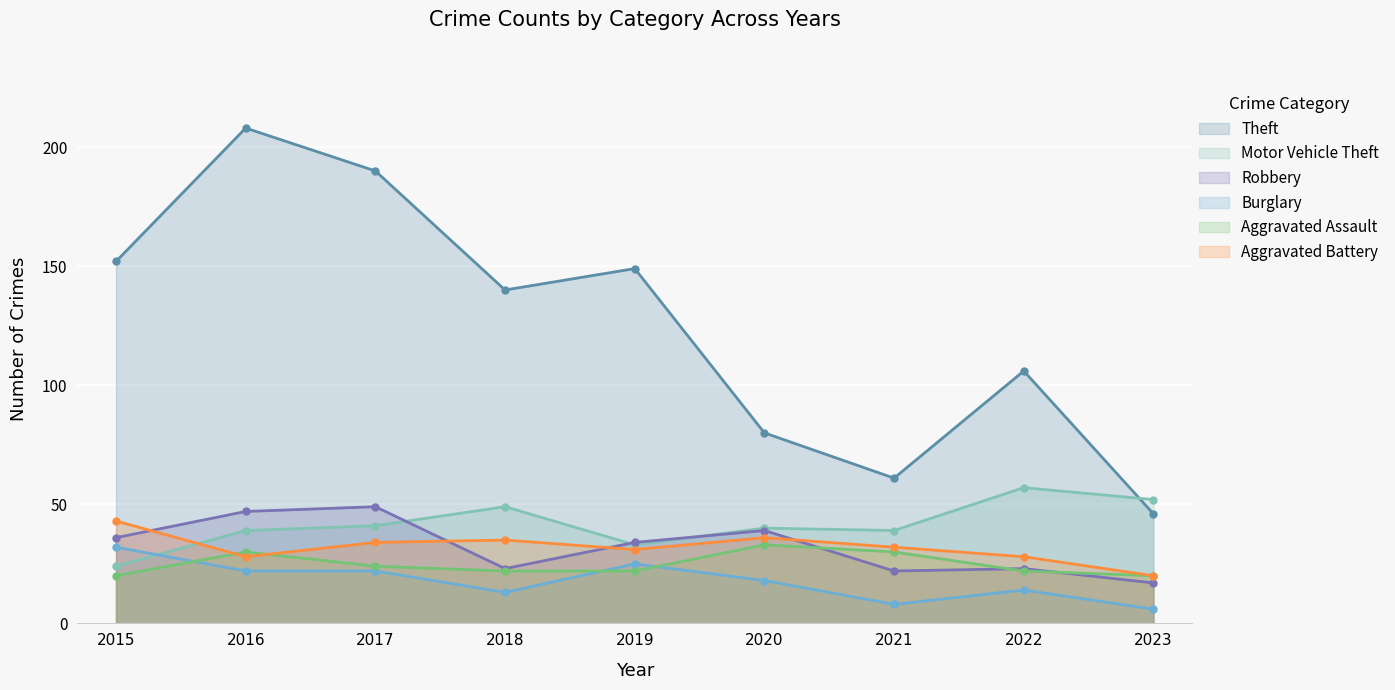

In Motor Vehicle Theft, how many points are higher than both neighbors (excluding endpoints)?

3